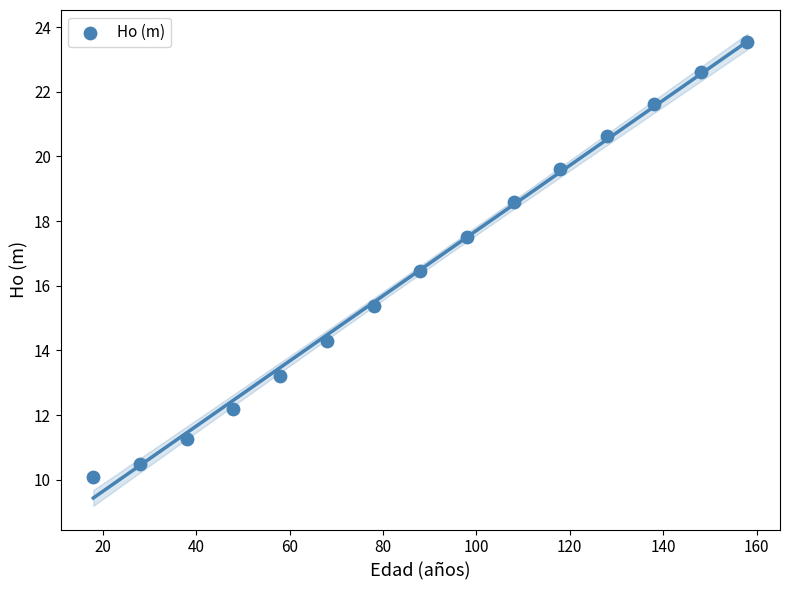

What is the range of X values (max minus min)?

140.0